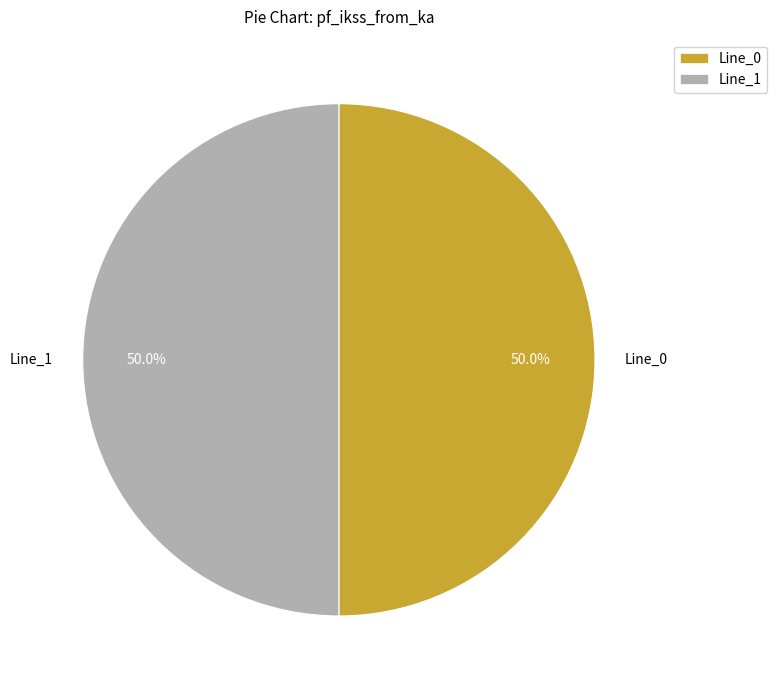

Approximately how many times larger is the value at Line_0 compared to Line_1?

1.0